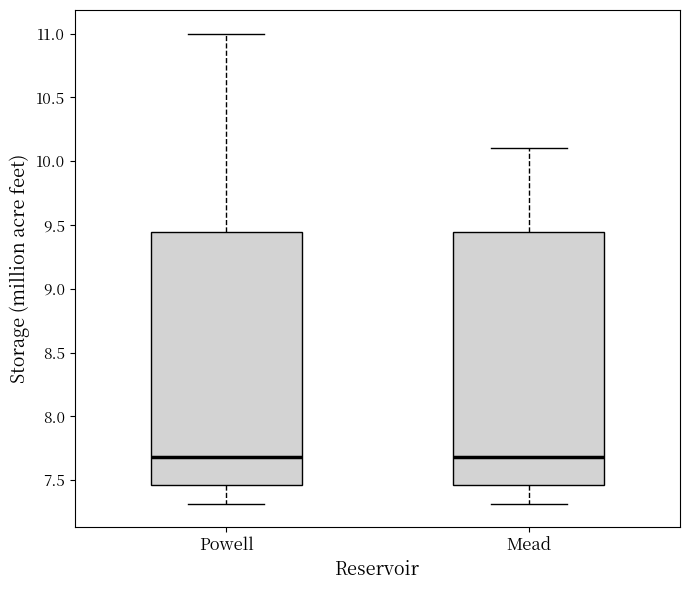

Reading left to right, transcribe this box plot: for each box, give where its median line is, the range the box spans, and where its two whiskers end, as read against the y-axis. The values are not printed on the chart, so give them approximately, as read against the axis.

Powell: median 7.70, box 7.45 to 9.45, whiskers 7.30 to 11.00
Mead: median 7.70, box 7.45 to 9.45, whiskers 7.30 to 10.10